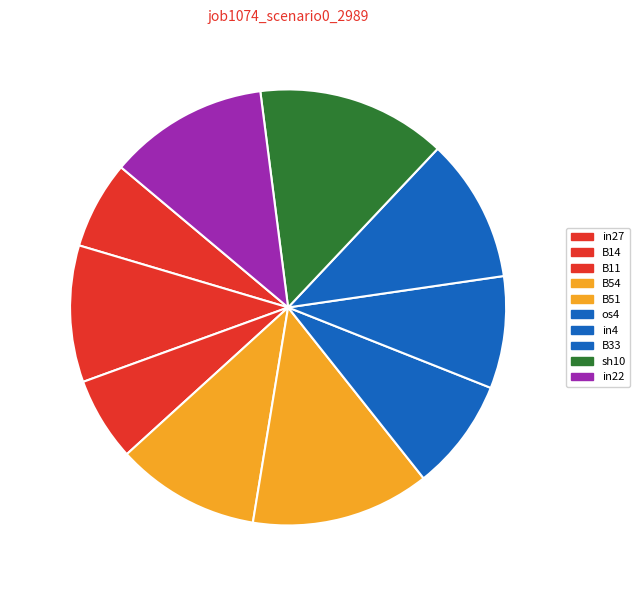

Is it true that os4 is 1% of the pie?

False